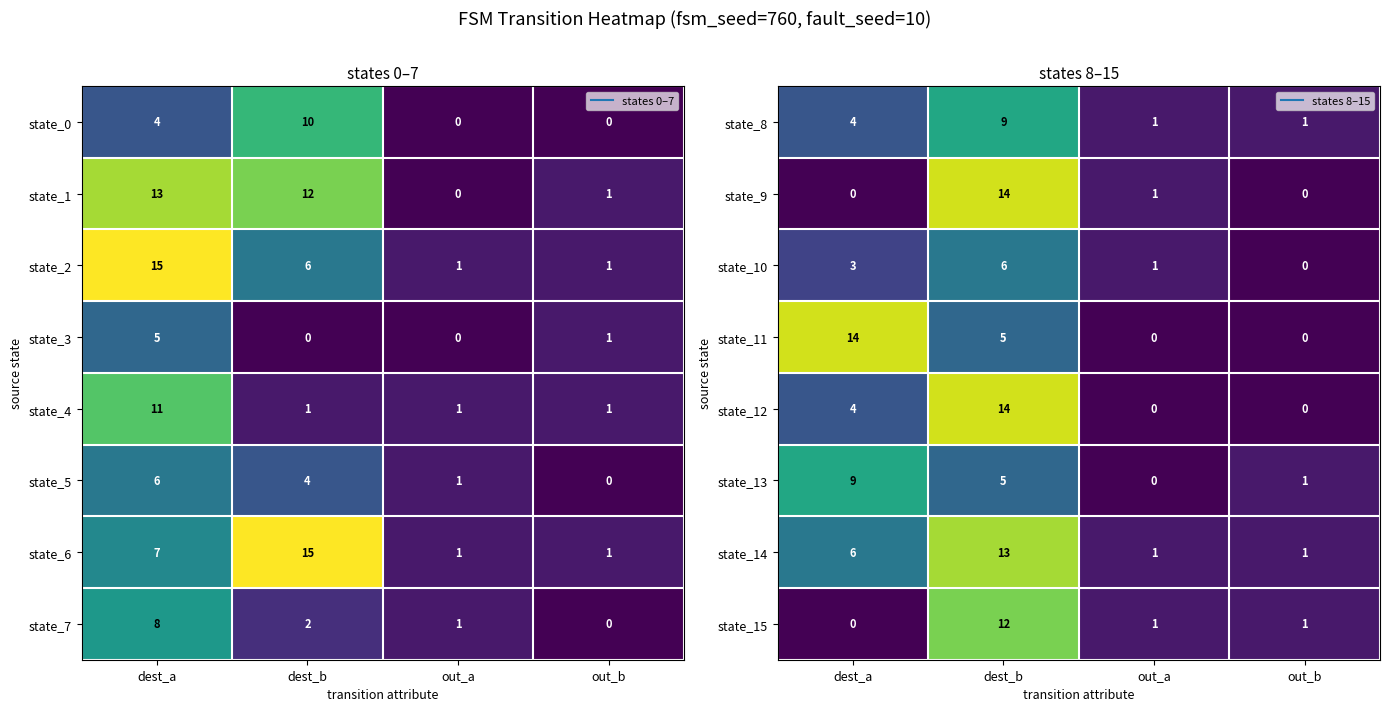

How many state_13 values are between 1 and 9?

3